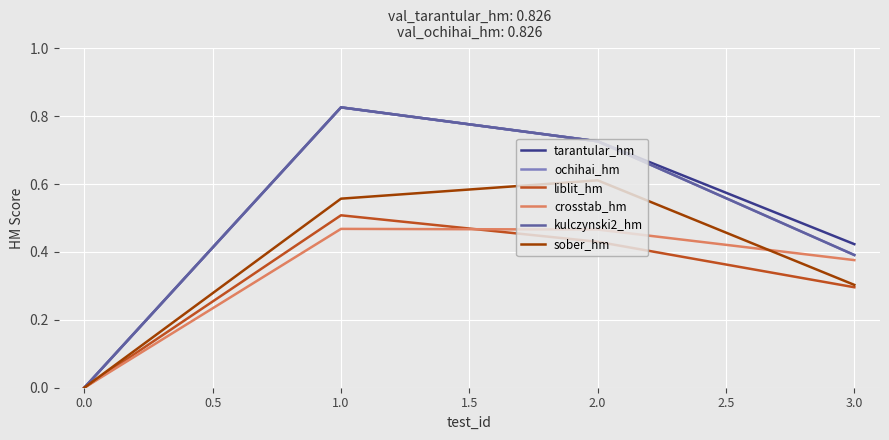

Does the chart display data point markers on the line(s)?

No